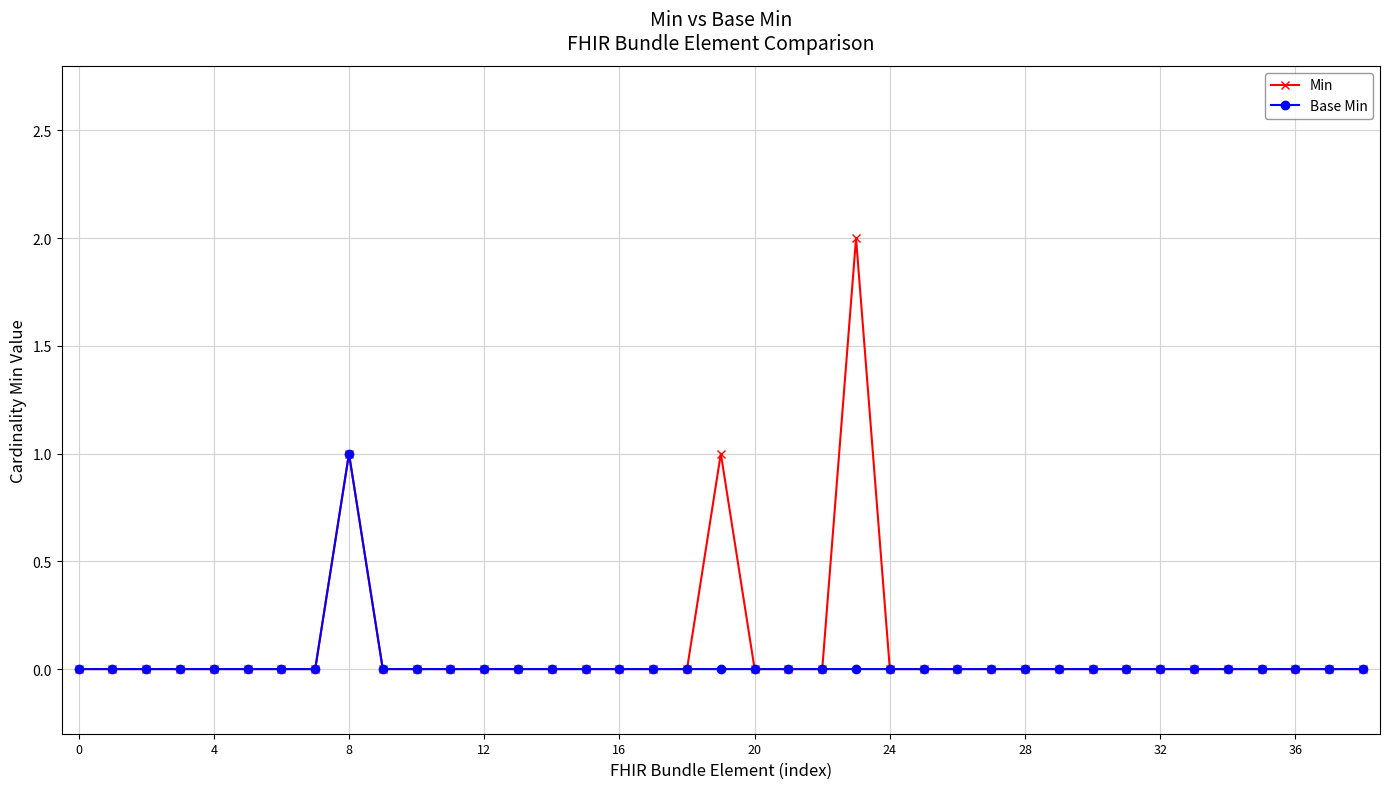

Rank the series by their maximum value, from highest to lowest.

Min, Base Min